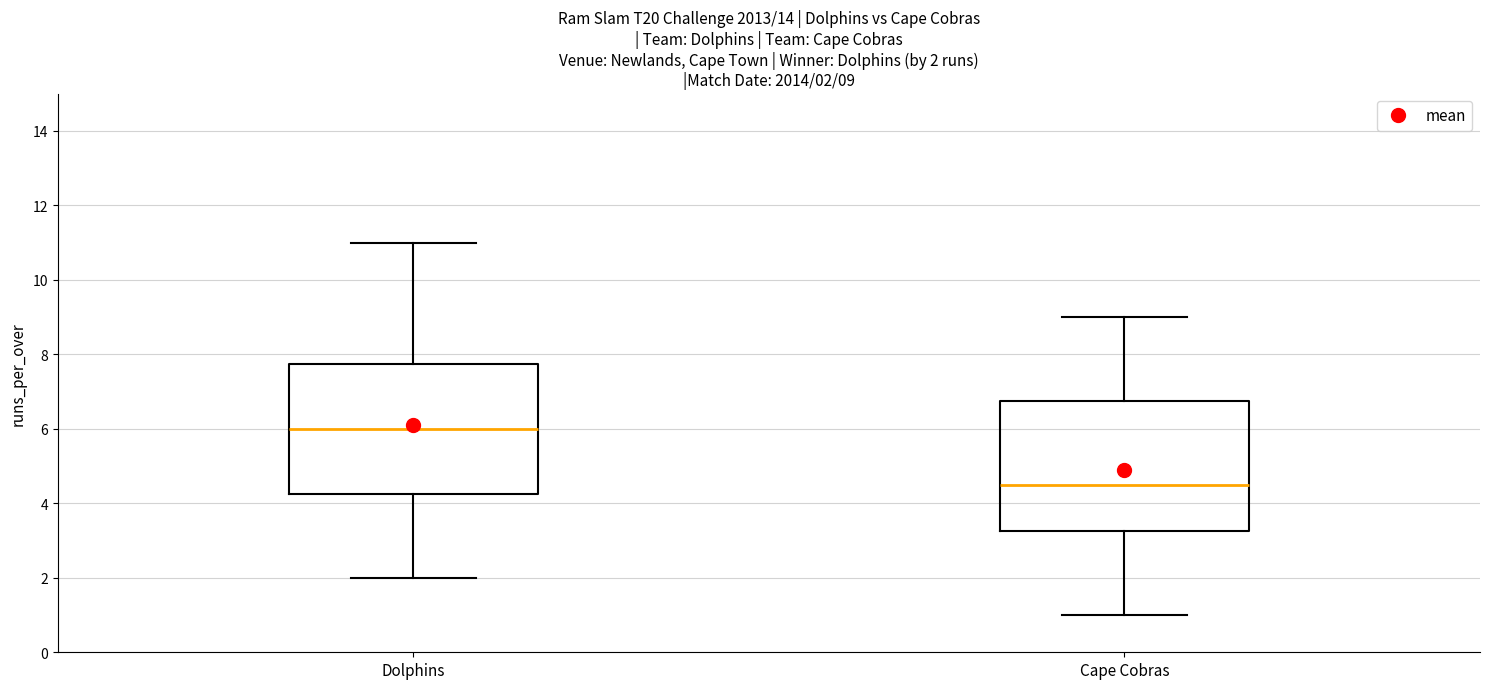

Which box's median line is the highest?

Dolphins